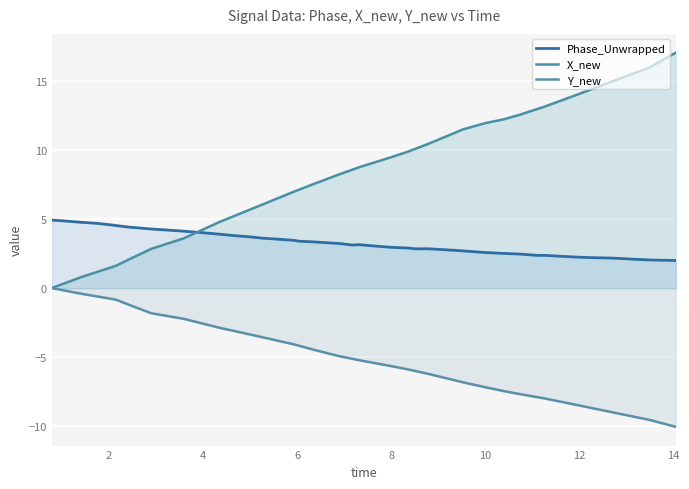

How many lines are shown in the chart?

3